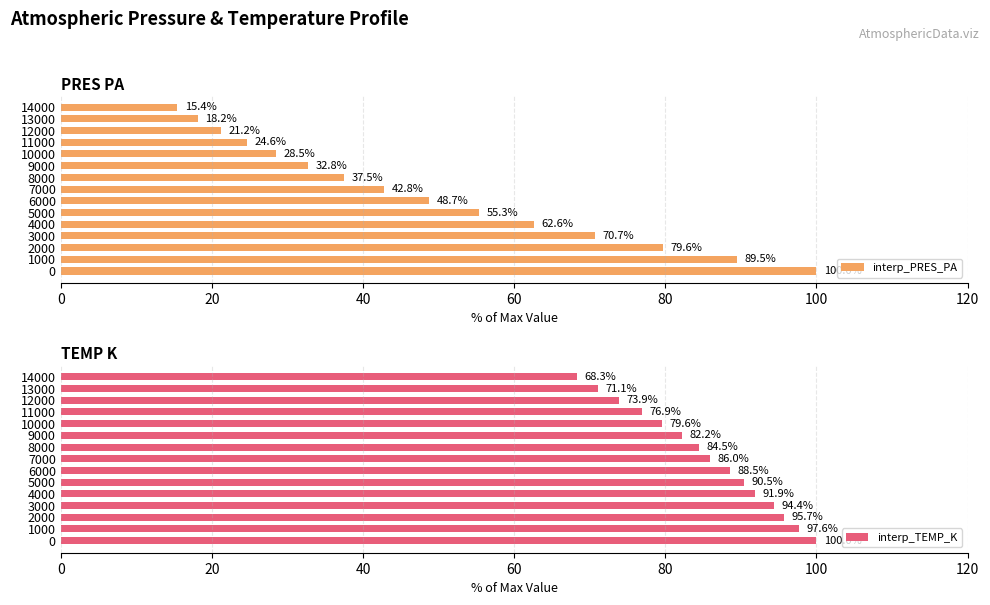

Is it true that interp_TEMP_K equals 45.5 at 2000?

False